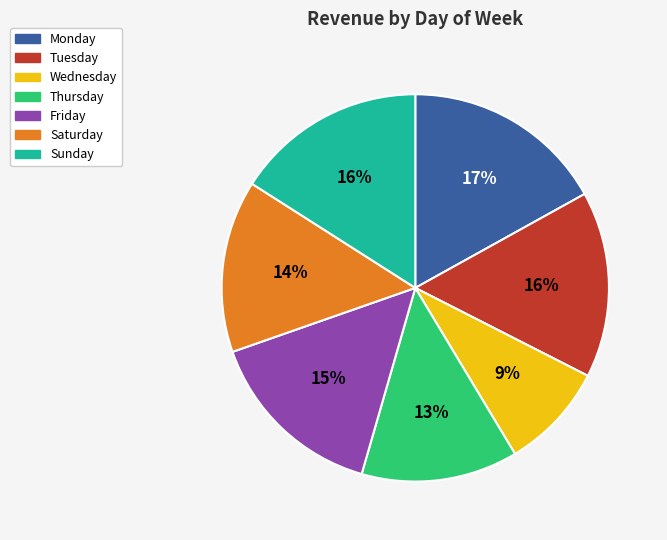

What is the ratio of the value at Tuesday to the value at Thursday?

1.2